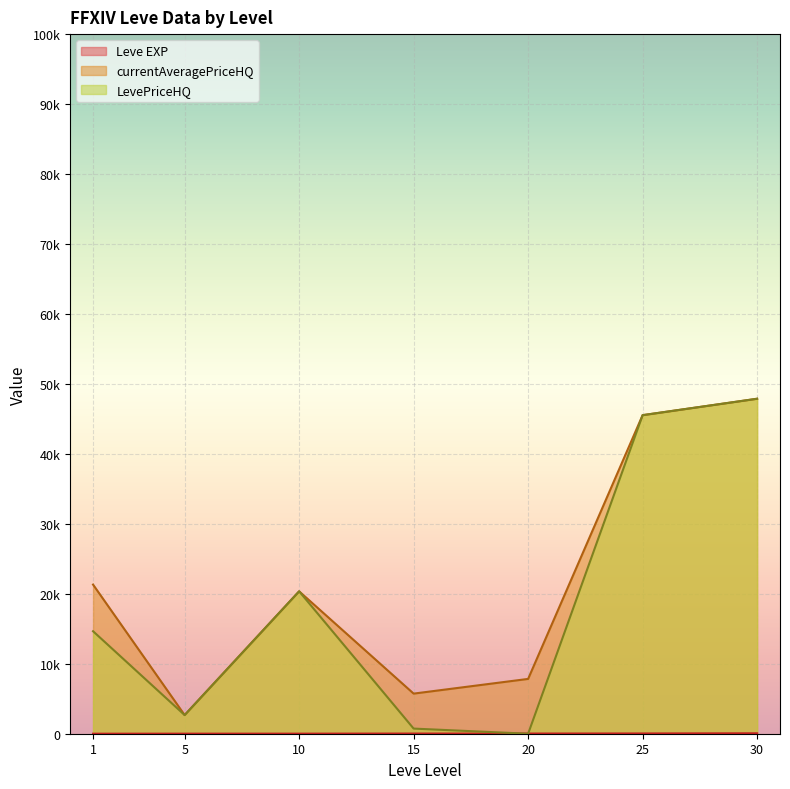

What are all the series names shown in the legend?

Leve EXP, currentAveragePriceHQ, LevePriceHQ